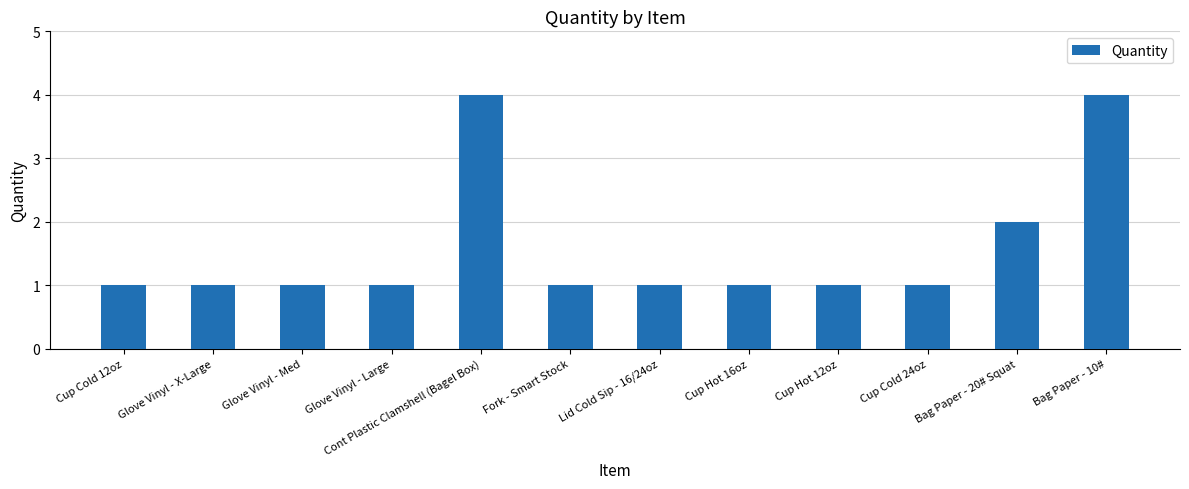

The chart shows a value of 1 at Cup Cold 24oz. True or false?

True